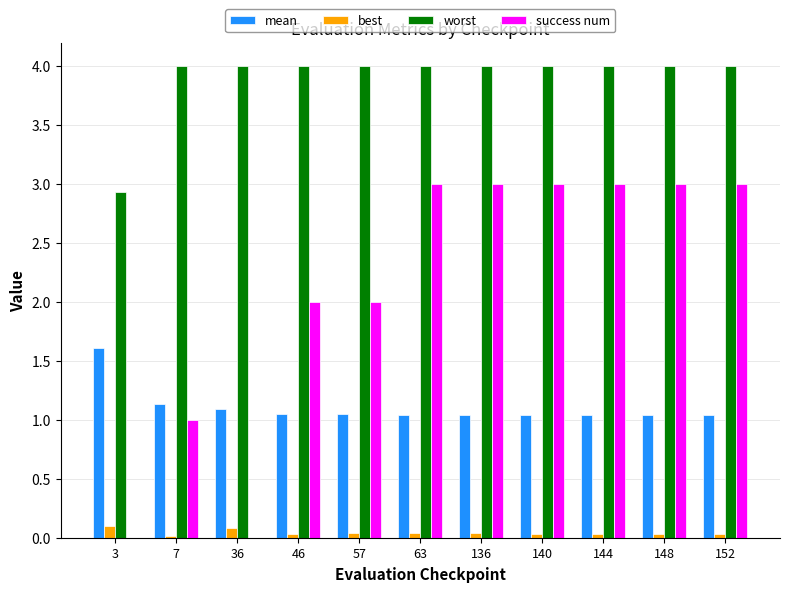

What is the sum of all success num values?

23.0